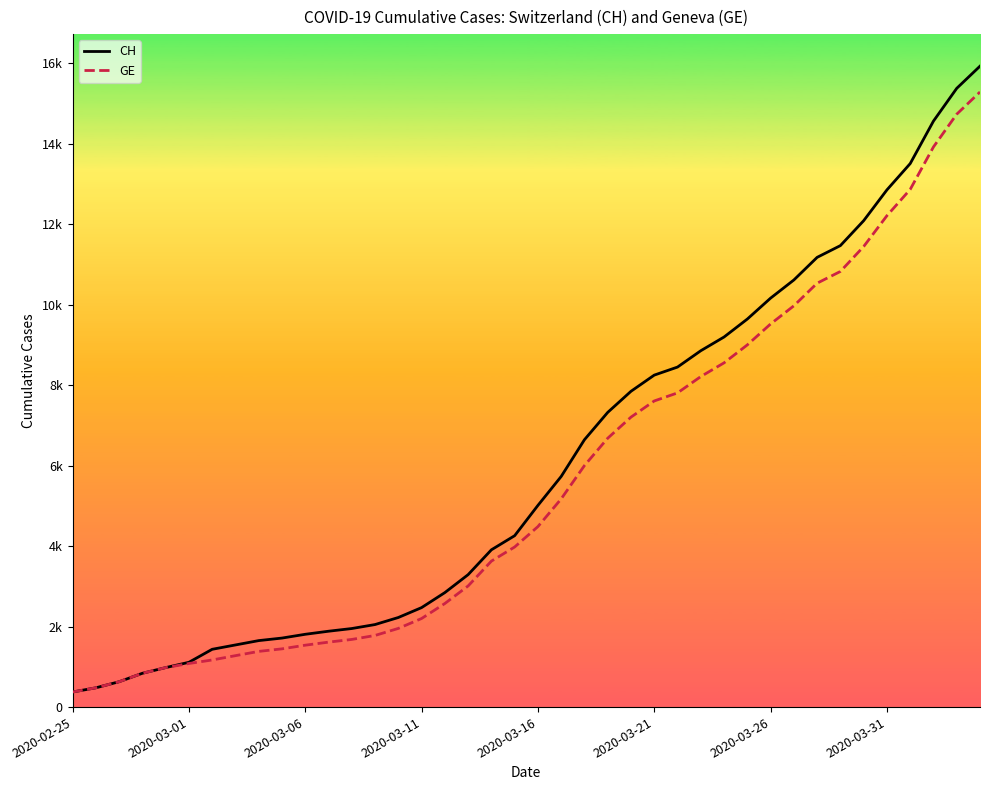

Is this an area chart (filled region under the line)?

No